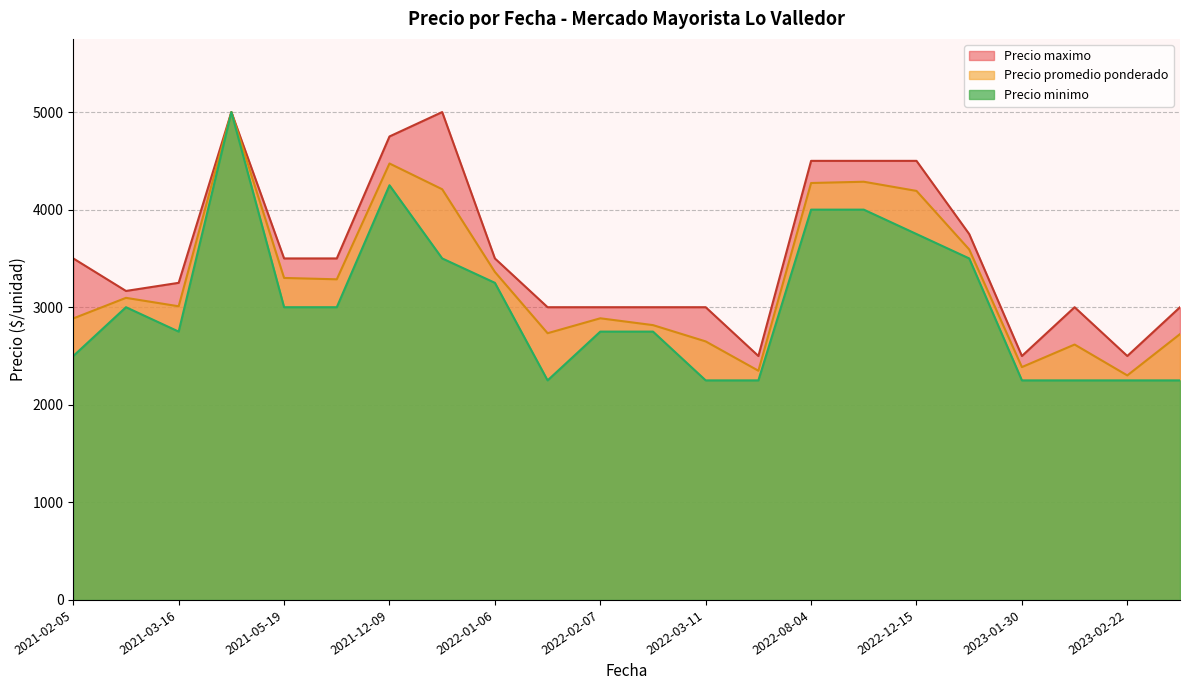

The value of Precio minimo at 2022-03-11 is 3910.2. True or false?

False